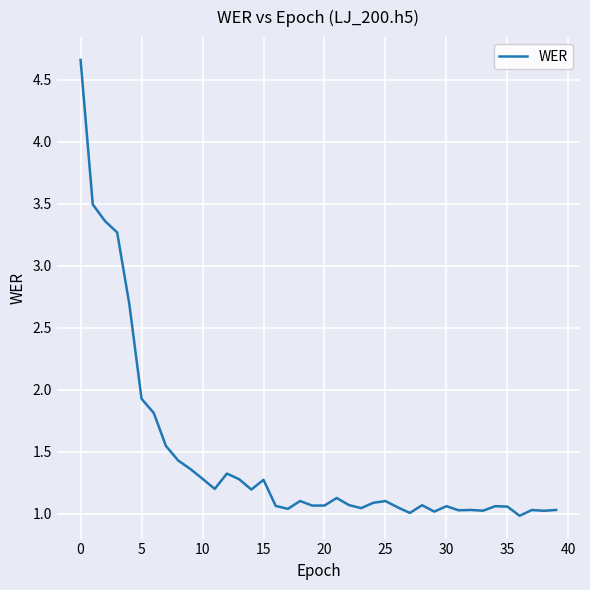

What is the sum of all values?

58.3